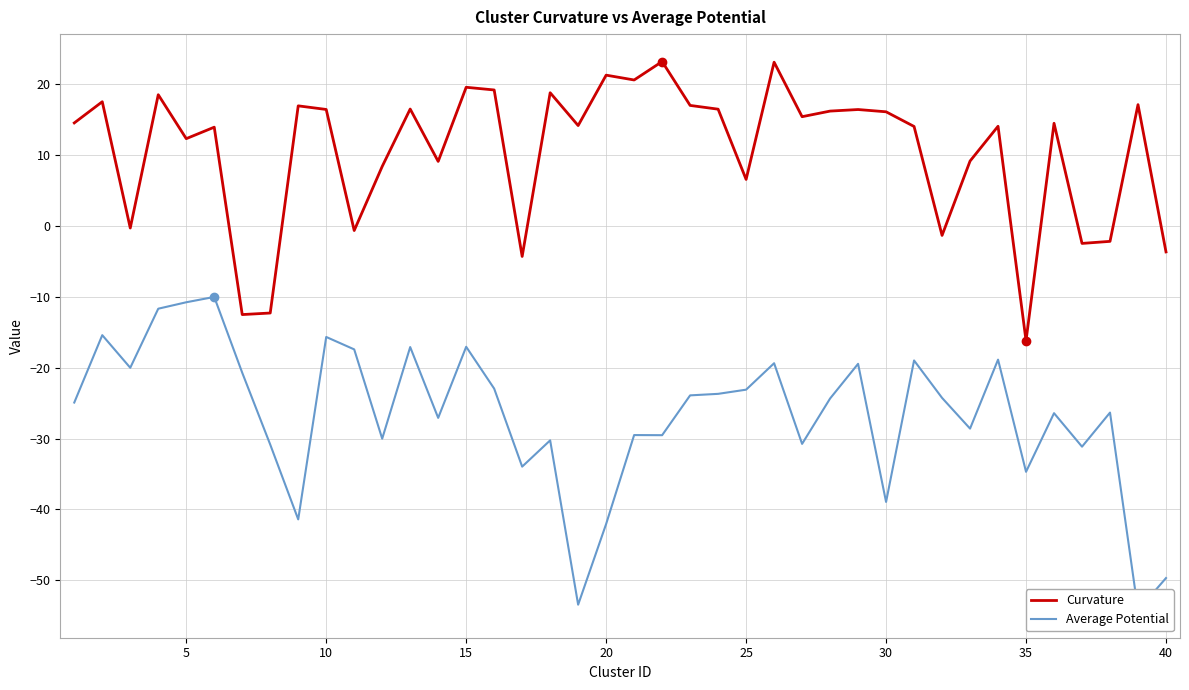

How many values in the Average Potential series are below -24?

22